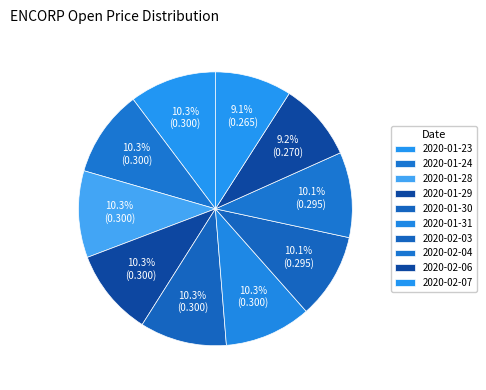

To the nearest percent, what is the combined percentage of 2020-02-03 and 2020-01-28?

20%